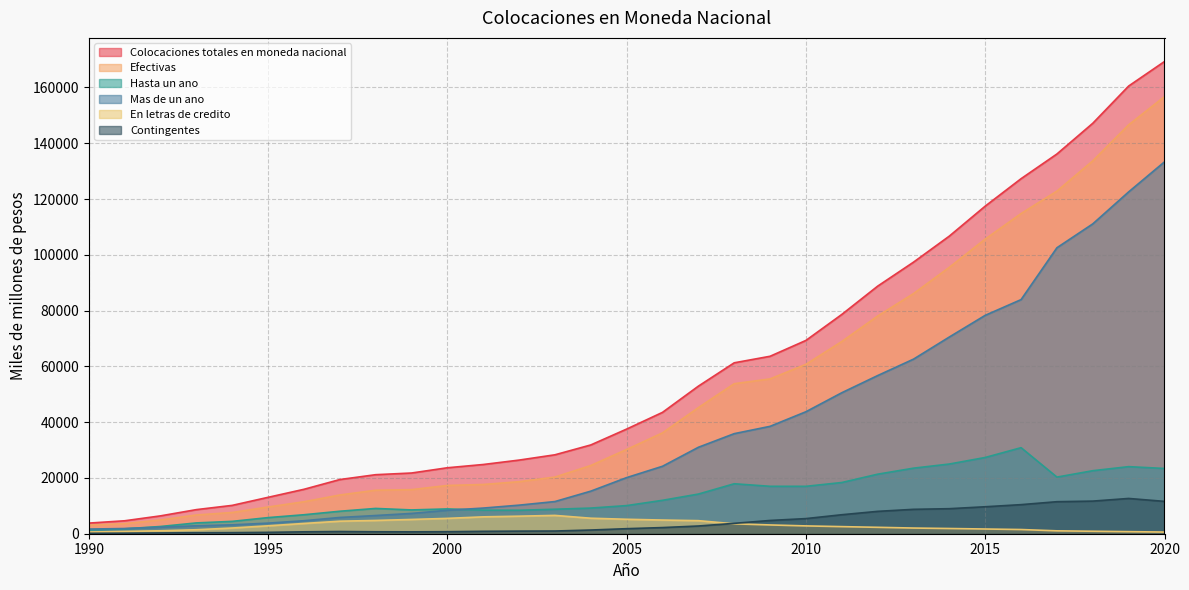

The En letras de credito series shows 826 at 1991. True or false?

True